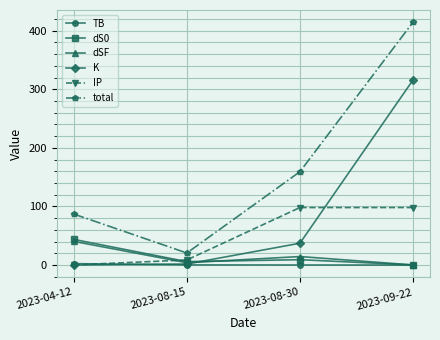

In dSF, how many points are lower than both neighbors (excluding endpoints)?

1